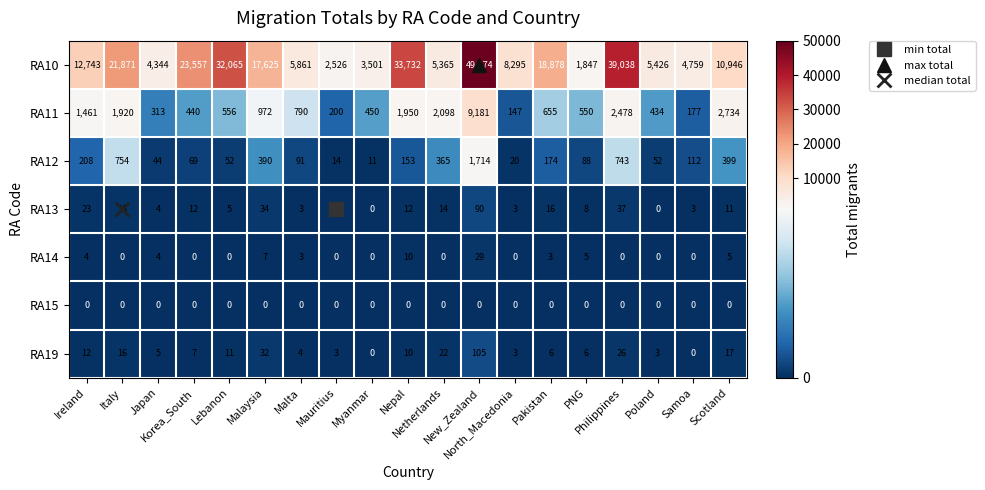

Which series has the largest range (max minus min)?

RA10